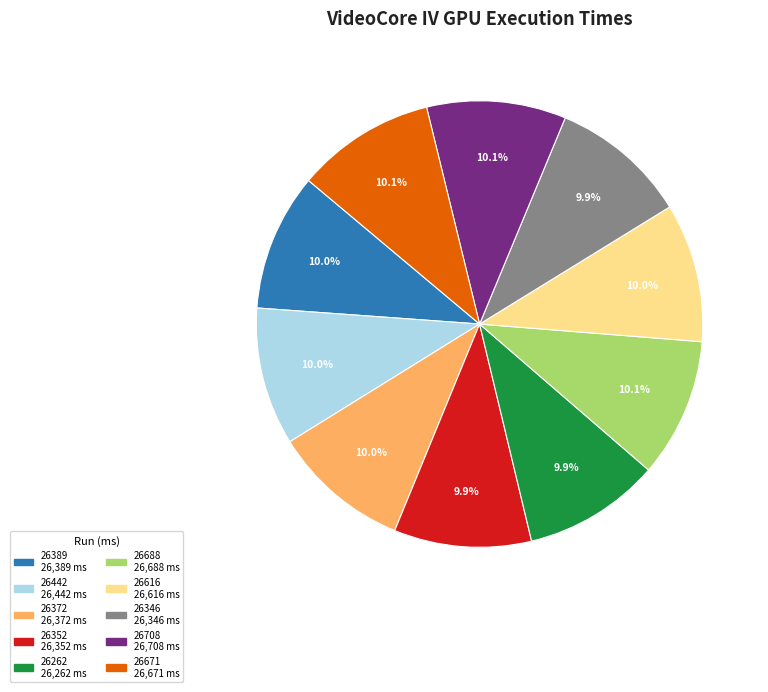

To the nearest percent, what percentage of the pie is 26616?

10%